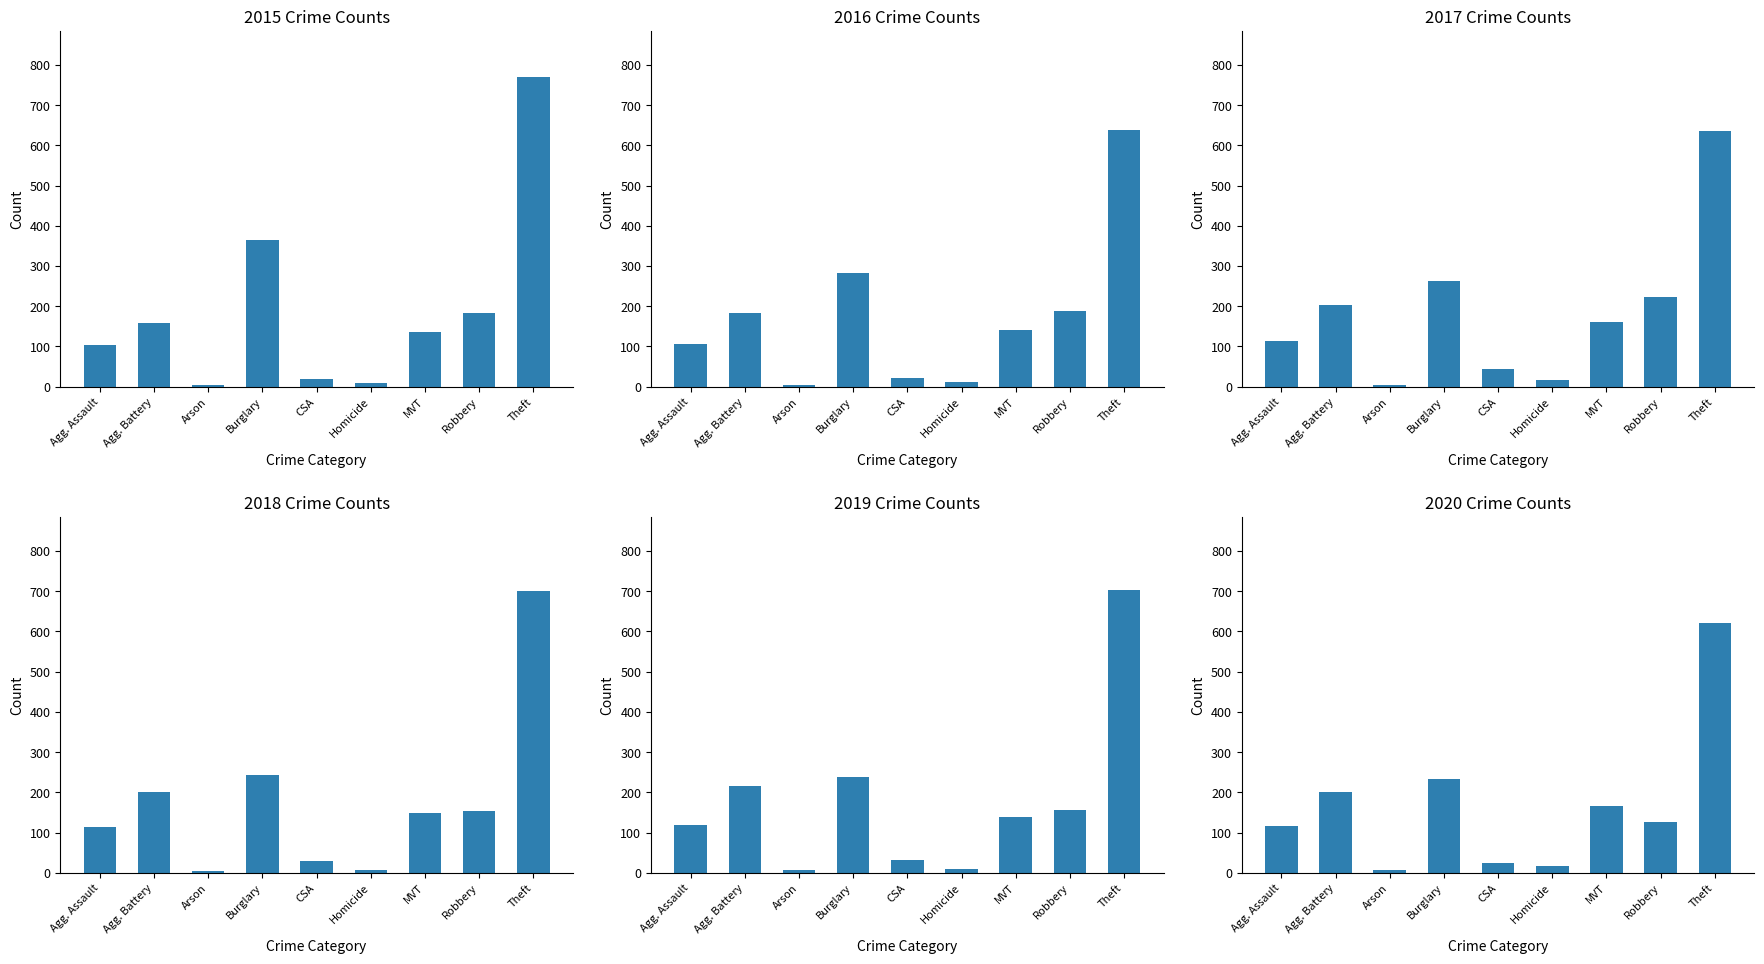

At which label is 2017 closest to 320?

Burglary